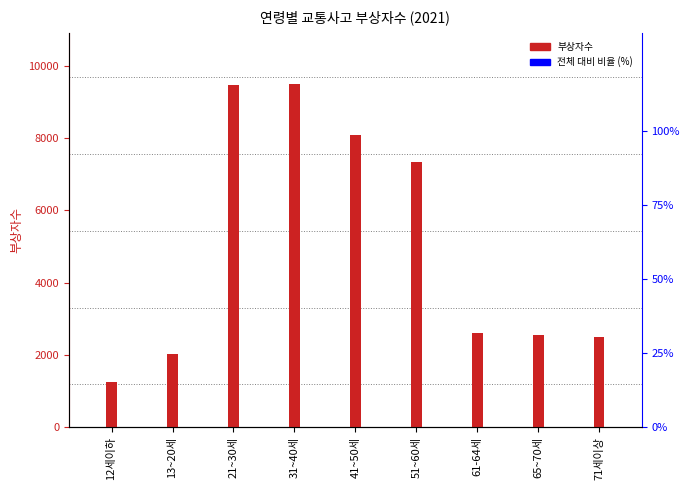

What is the sum of the values at 71세이상 and 65~70세?

5027